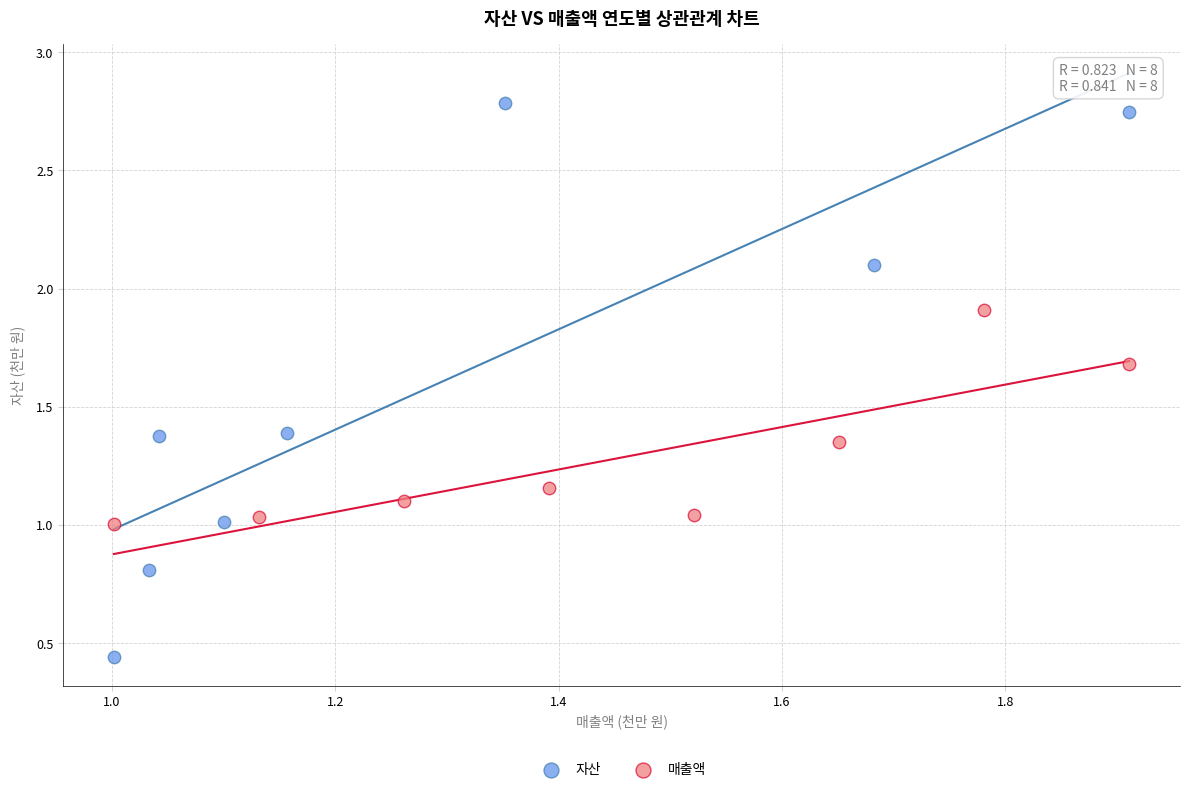

Which series has the widest spread of Y values?

자산